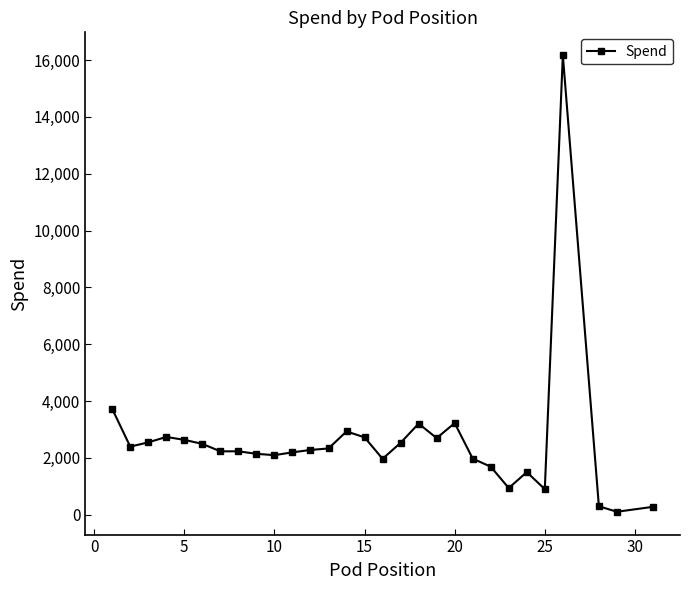

Does the chart have visible grid lines?

No